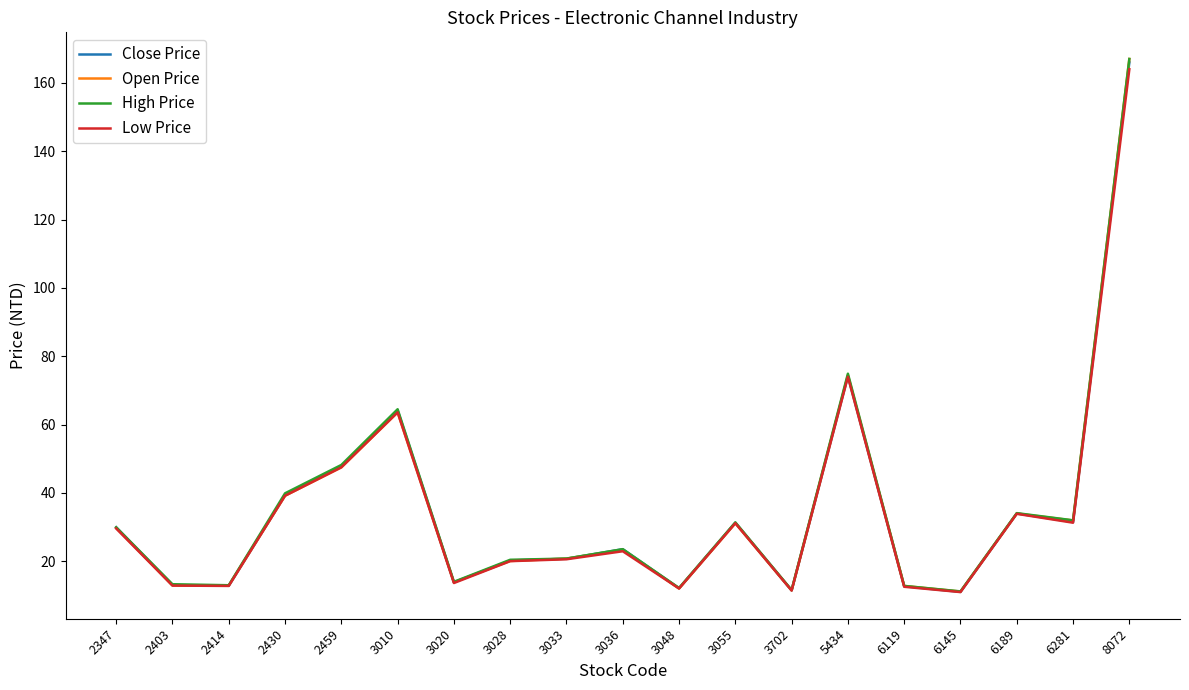

True or false: High Price has a value of 32.0 at 6281.

True